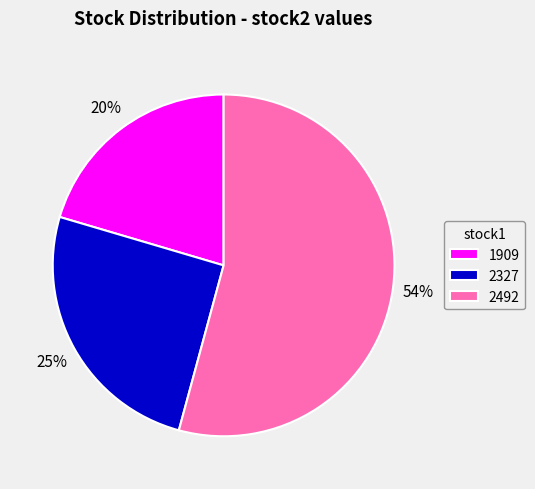

Which slice is the smallest?

1909